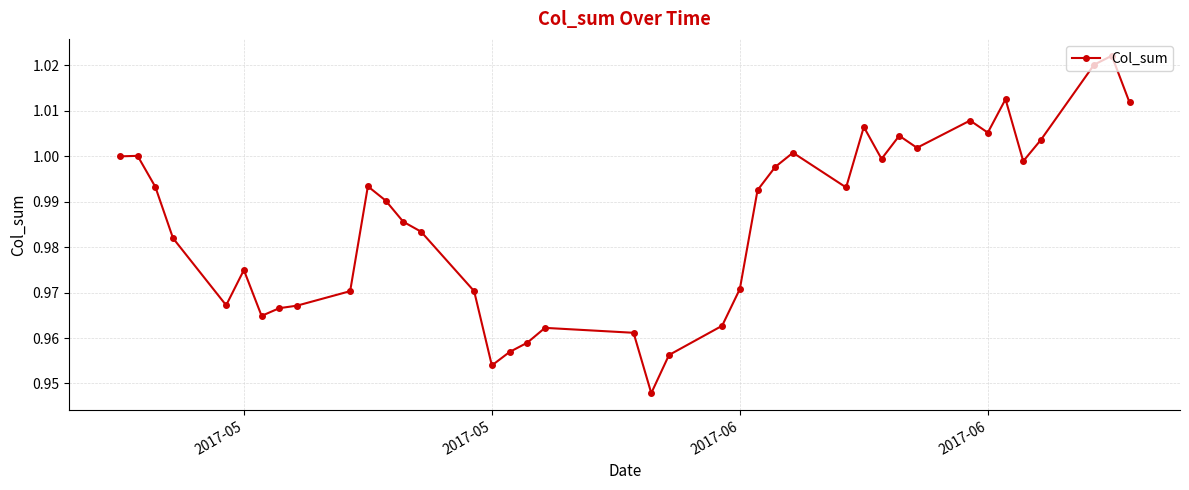

True or false: the data has more than 2 interior local peaks.

True